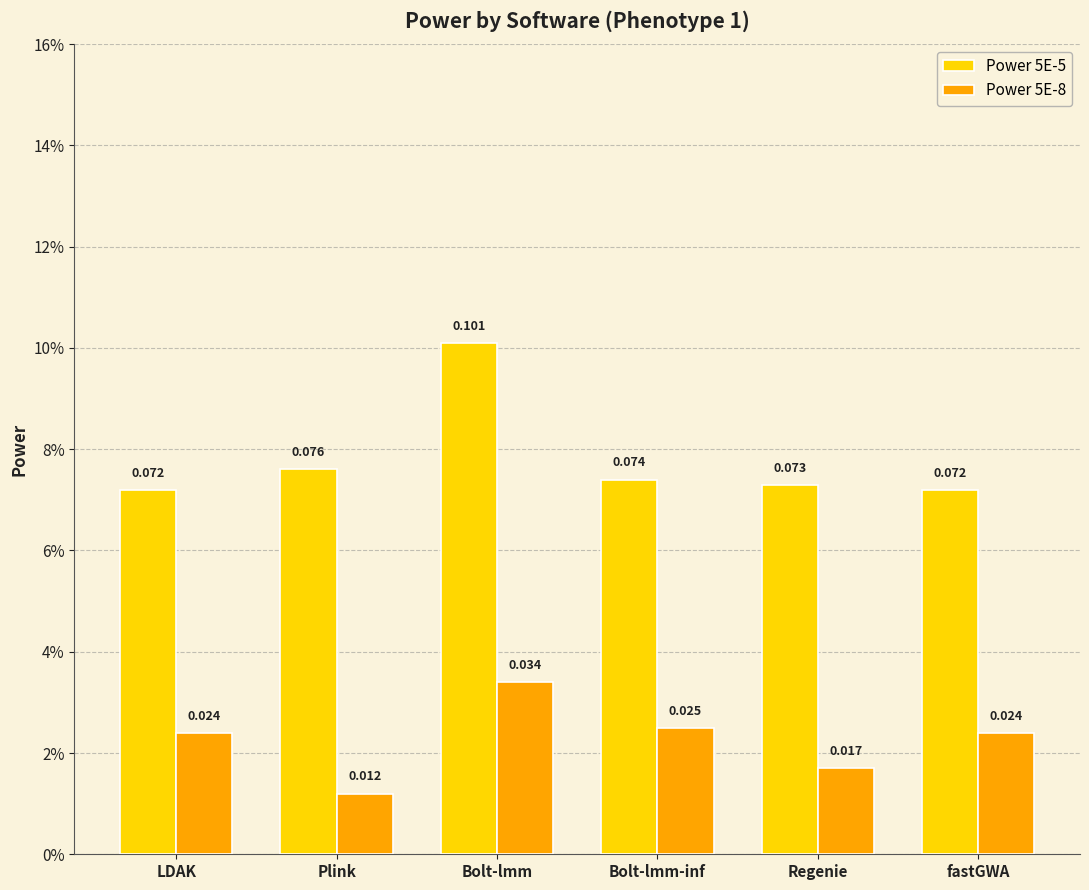

What is the total value across all series at Bolt-lmm-inf?

0.1